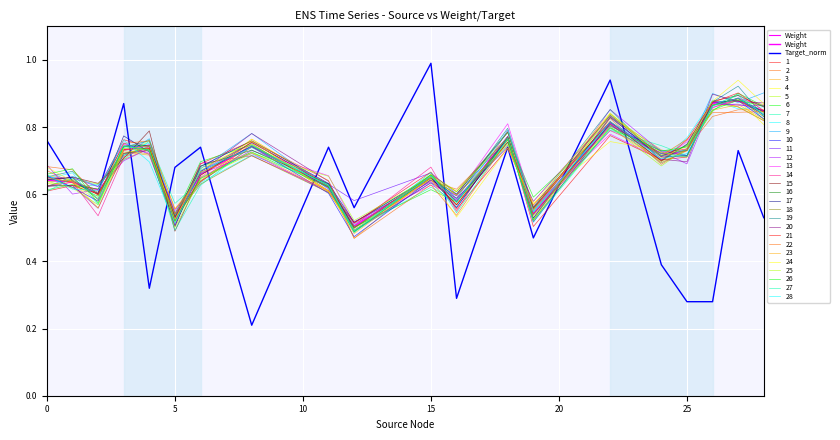

The value of Weight at 0 is 0.4. True or false?

False